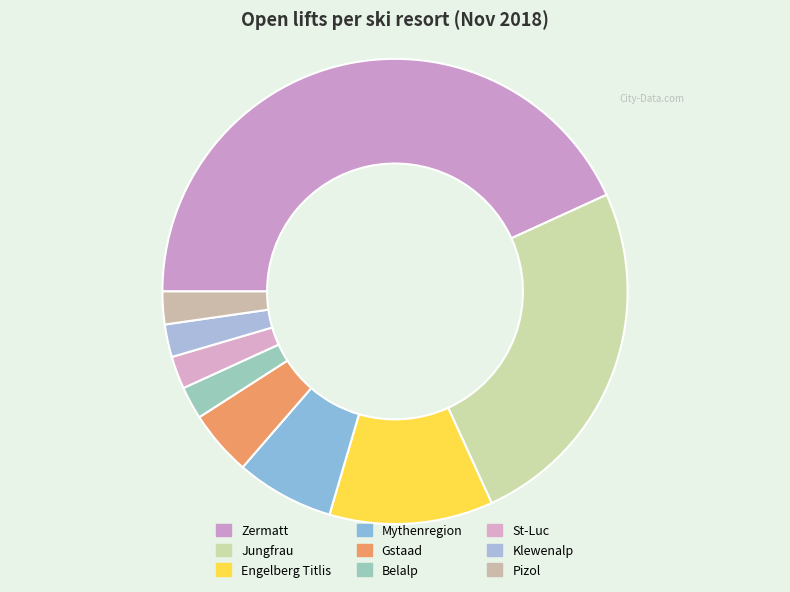

To the nearest percent, what is the average slice percentage?

11%